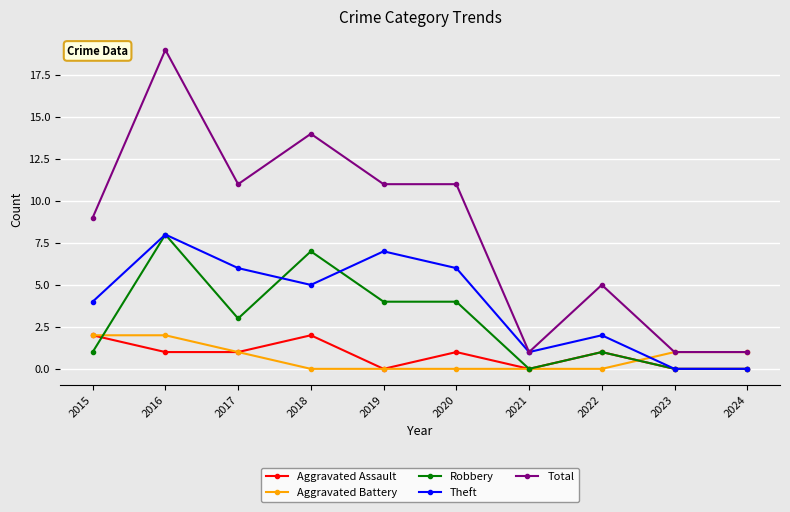

Is this an area chart (filled region under the line)?

No